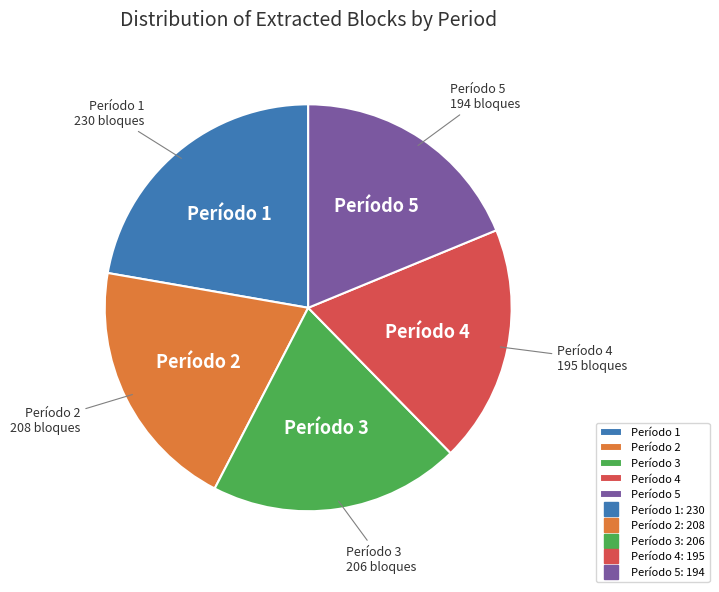

The Período 4 slice represents 19% of the pie. True or false?

True